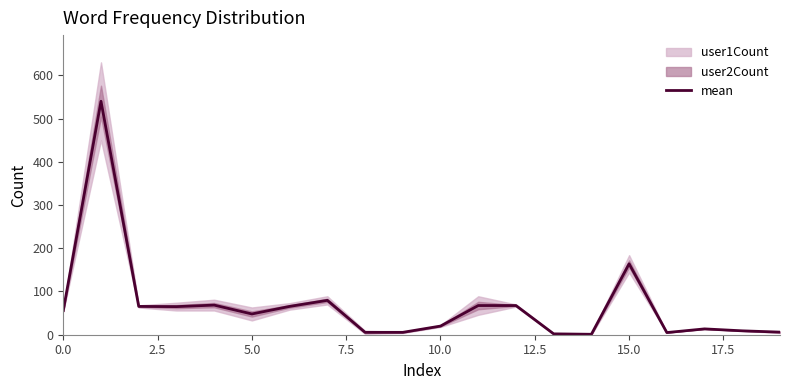

What is the maximum value for mean?

540.0